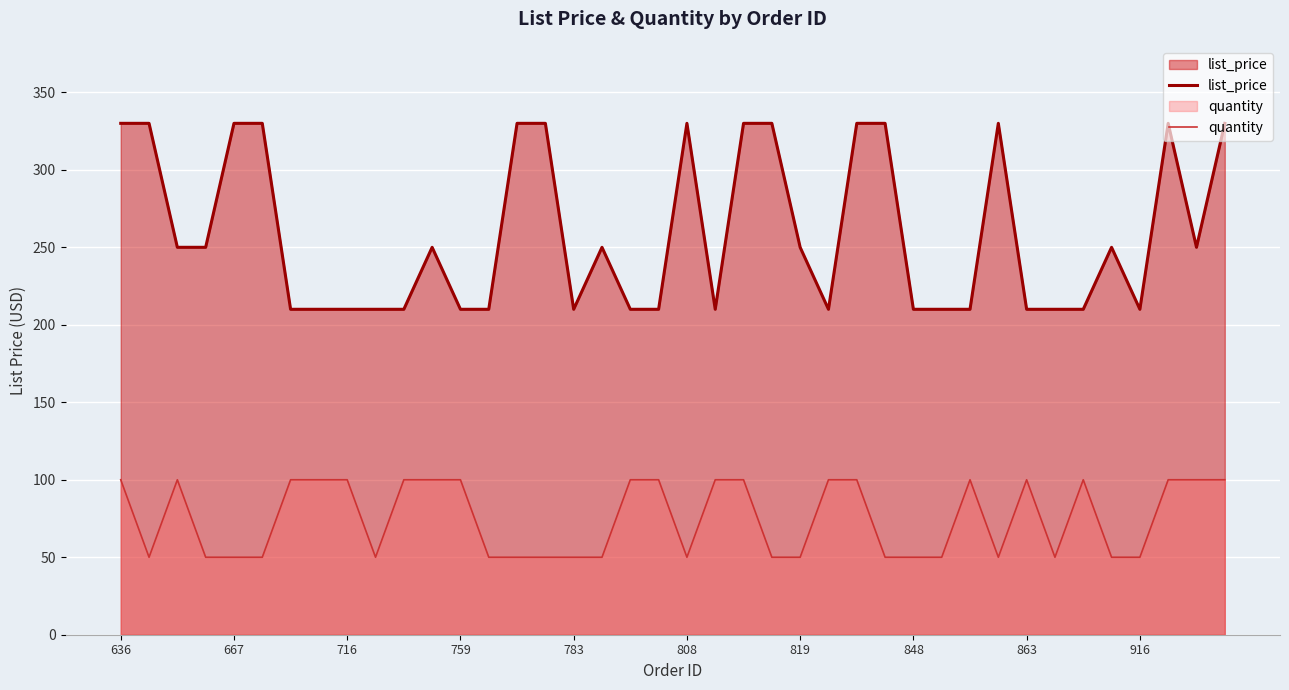

Which series has the widest spread of values?

list_price